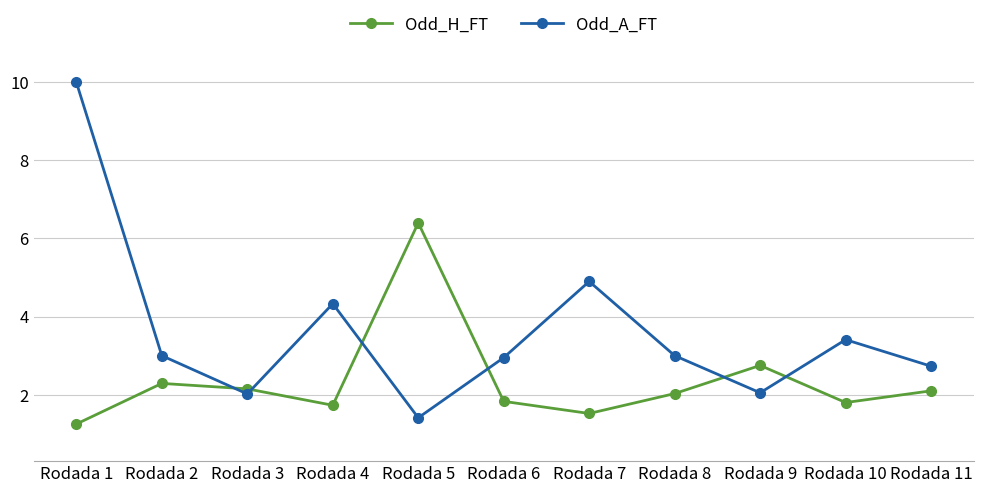

After their last crossing, which series has the higher values: Odd_H_FT or Odd_A_FT?

Odd_A_FT